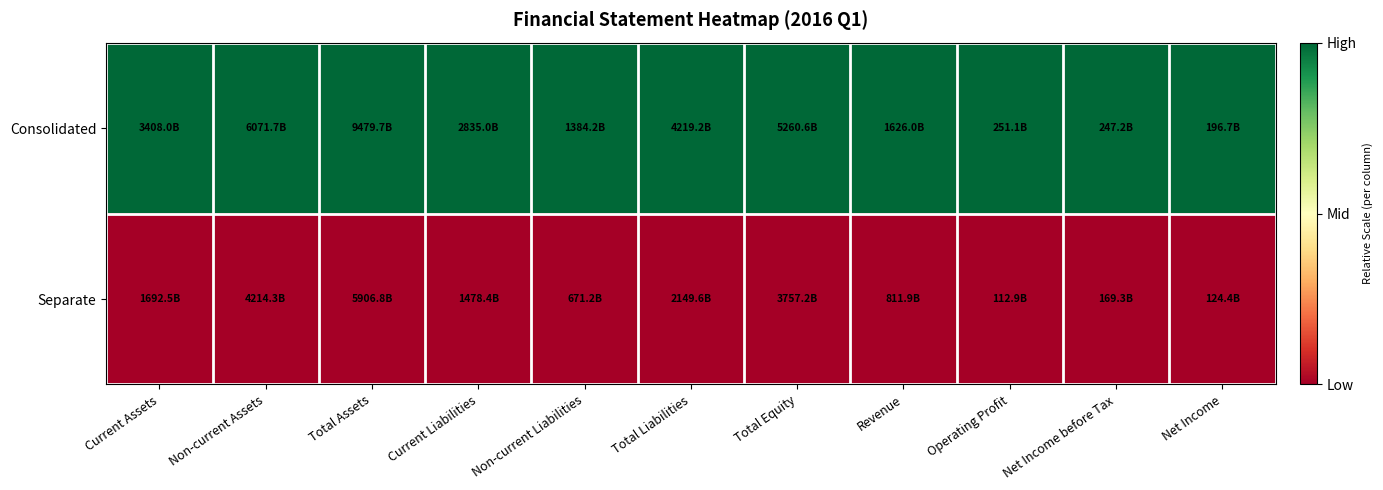

At how many categories does at least one series exceed 0?

11